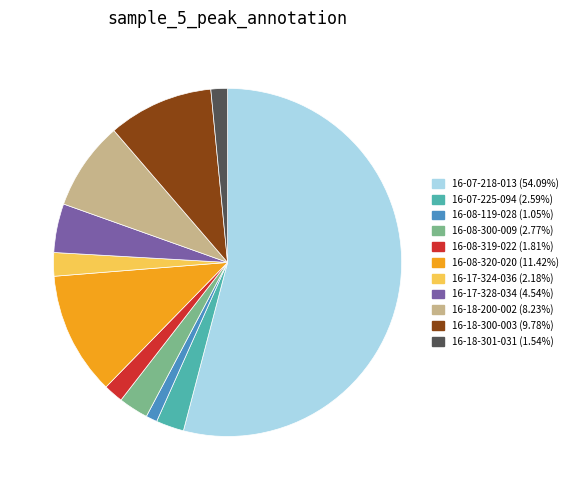

Is there a majority slice in this chart?

Yes